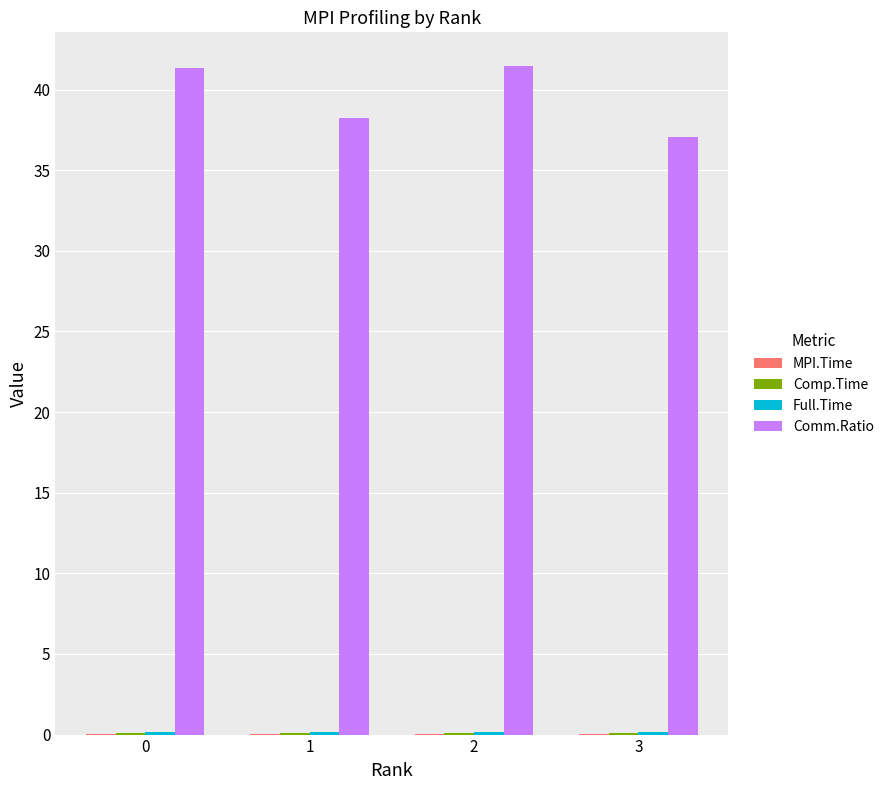

What is the maximum value shown in the chart?

41.5